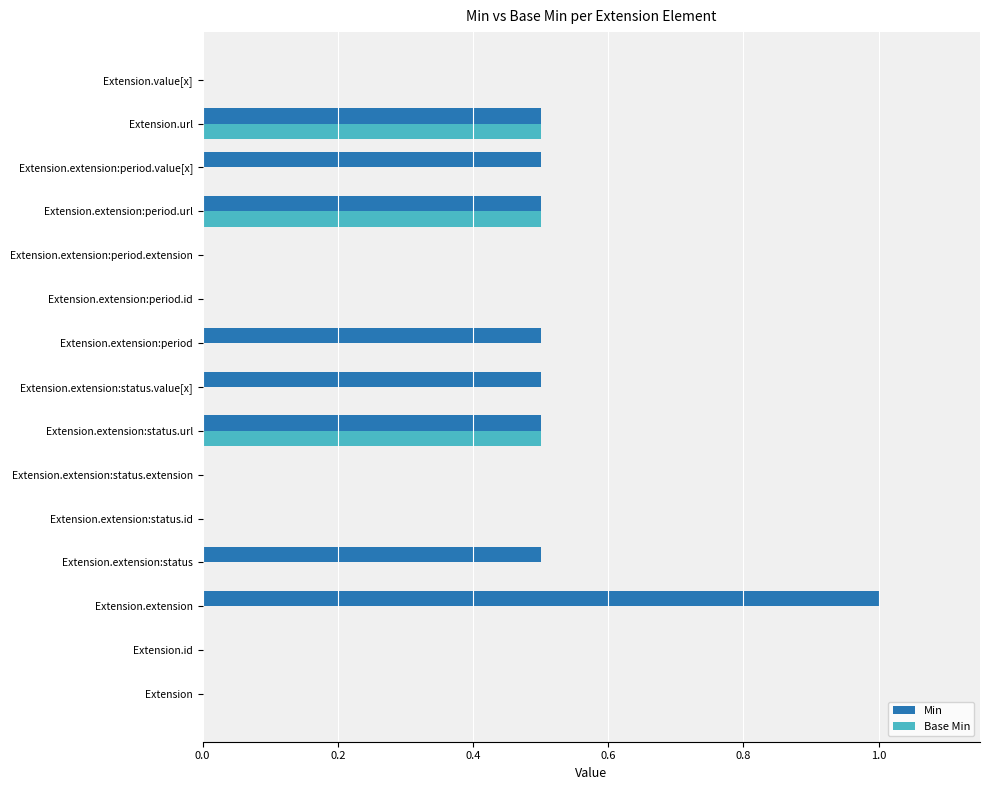

What is the sum of all Base Min values?

1.5